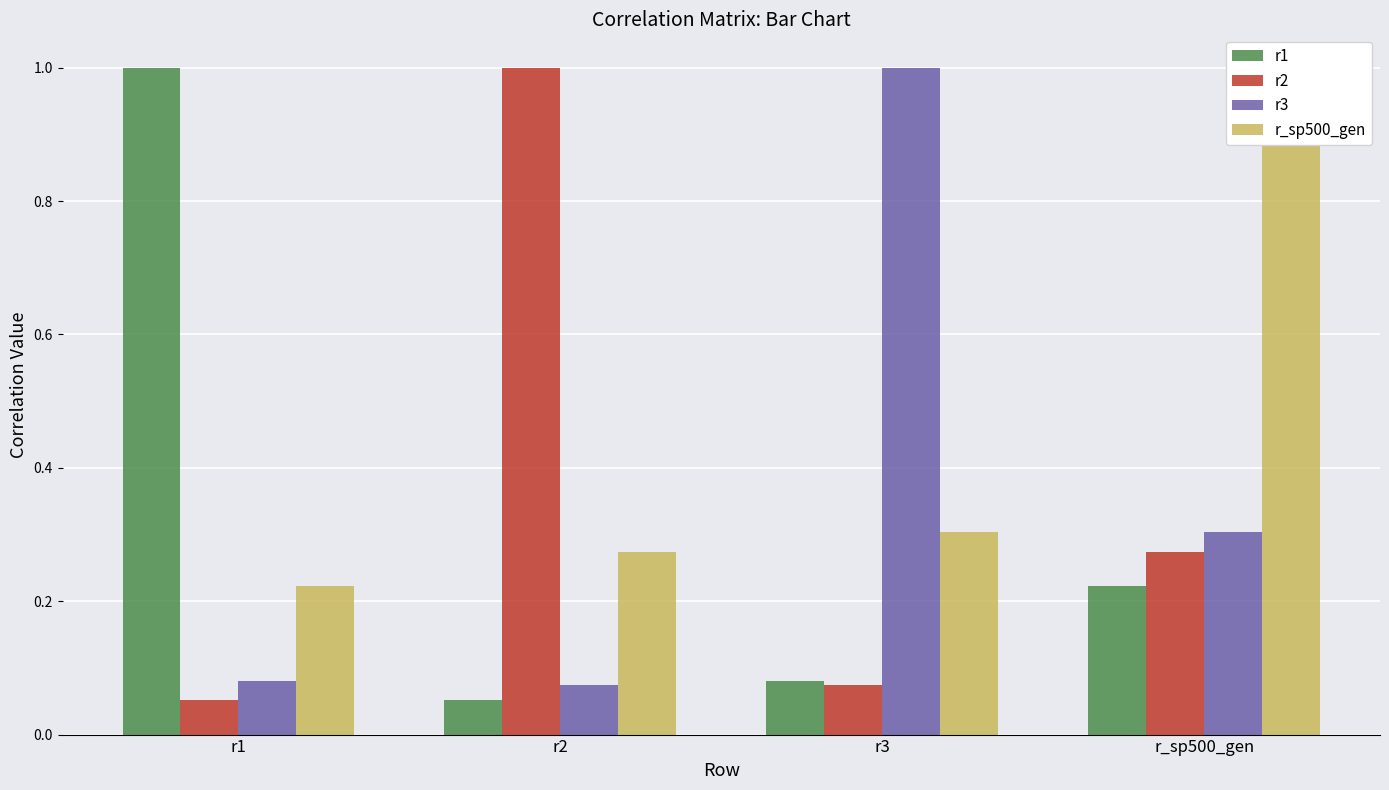

What is the value of the r3 bar at the 4th from the left?

0.3